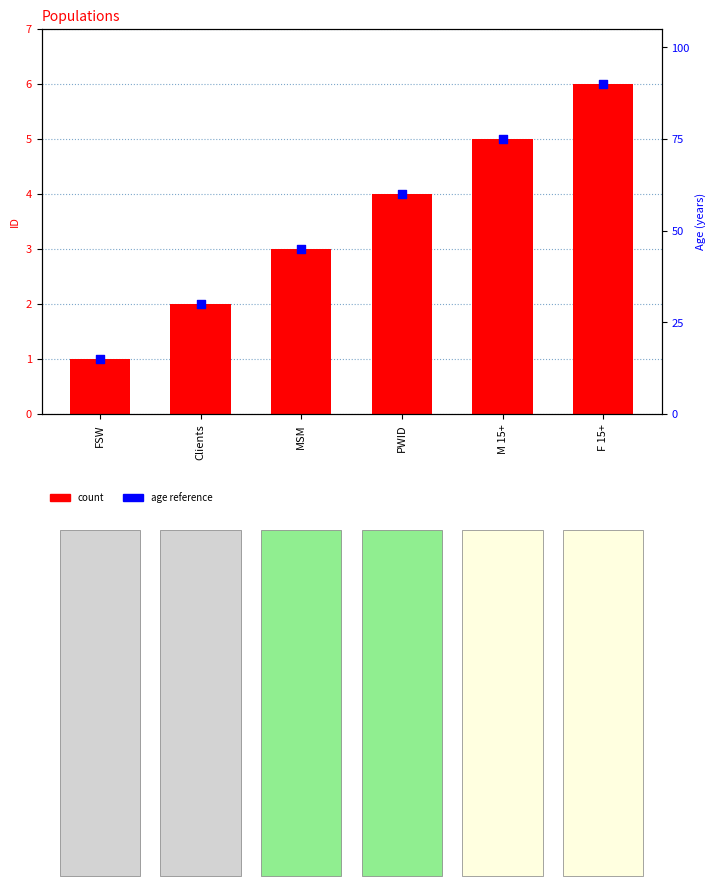

At how many categories does at least one series exceed 16?

5